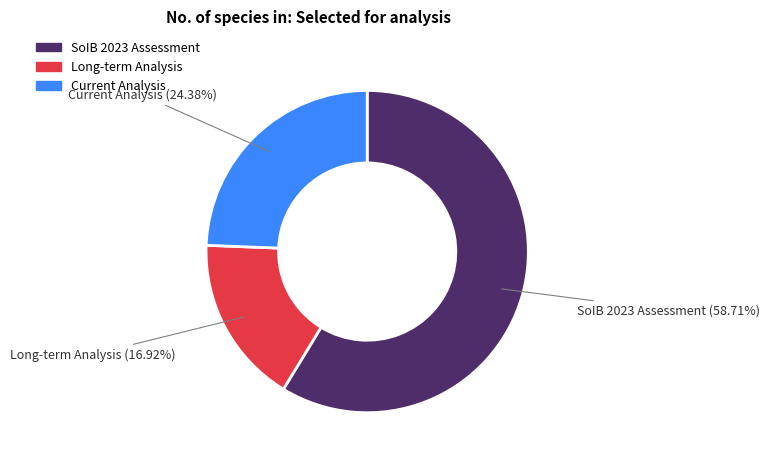

Is there a majority slice in this chart?

Yes